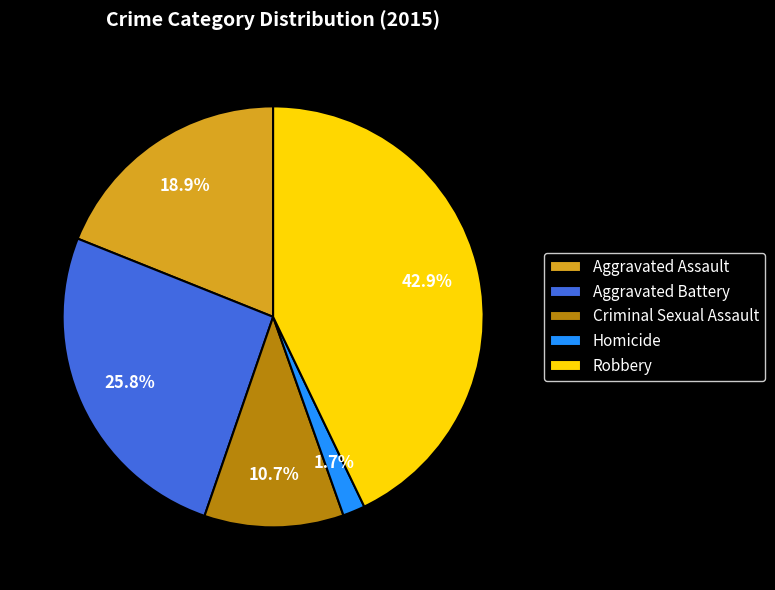

What is the largest slice in the pie chart?

Robbery